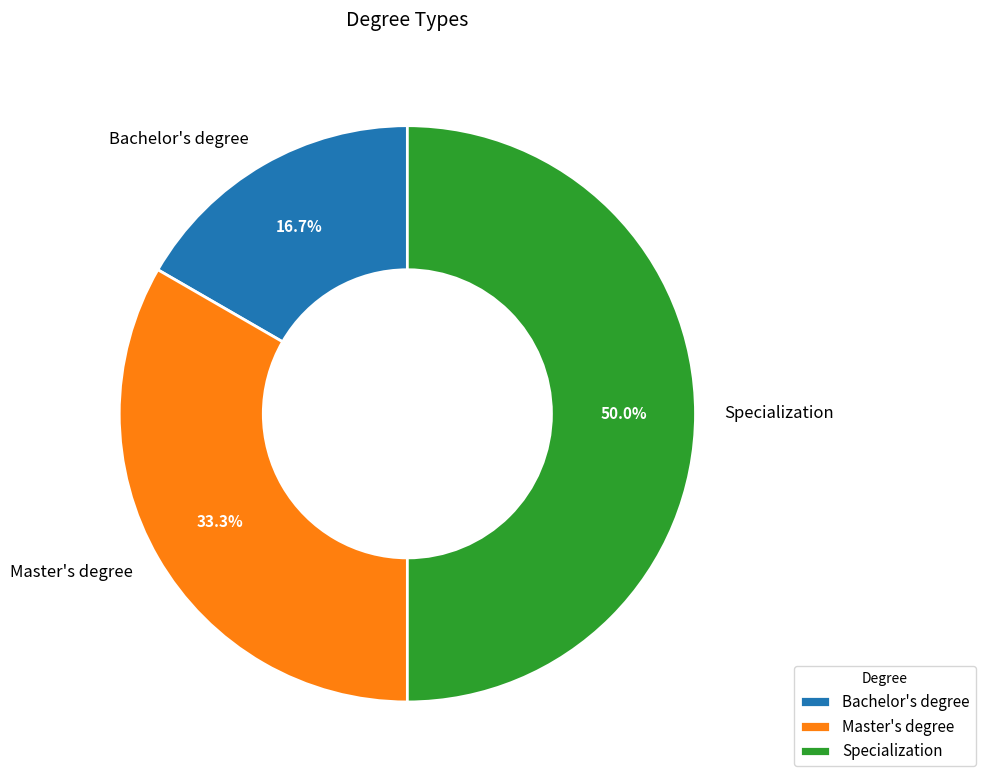

Which category has the biggest portion of the pie?

Specialization